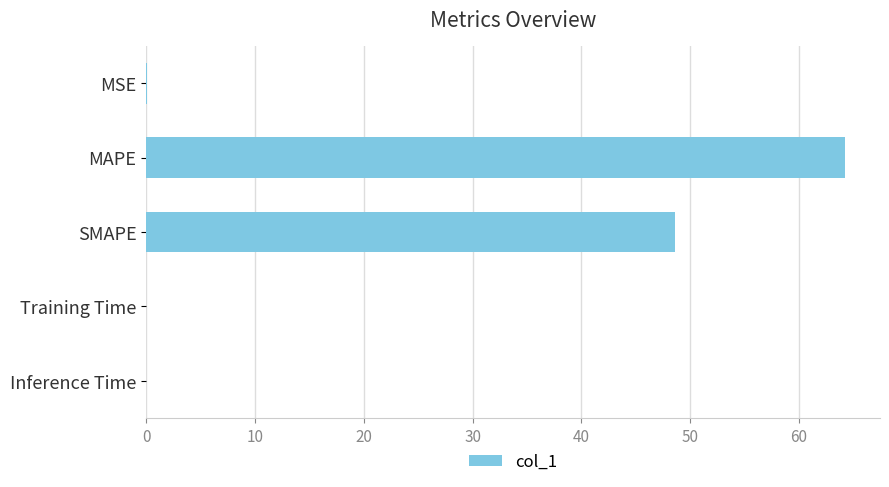

What is the sum of all values?

112.9